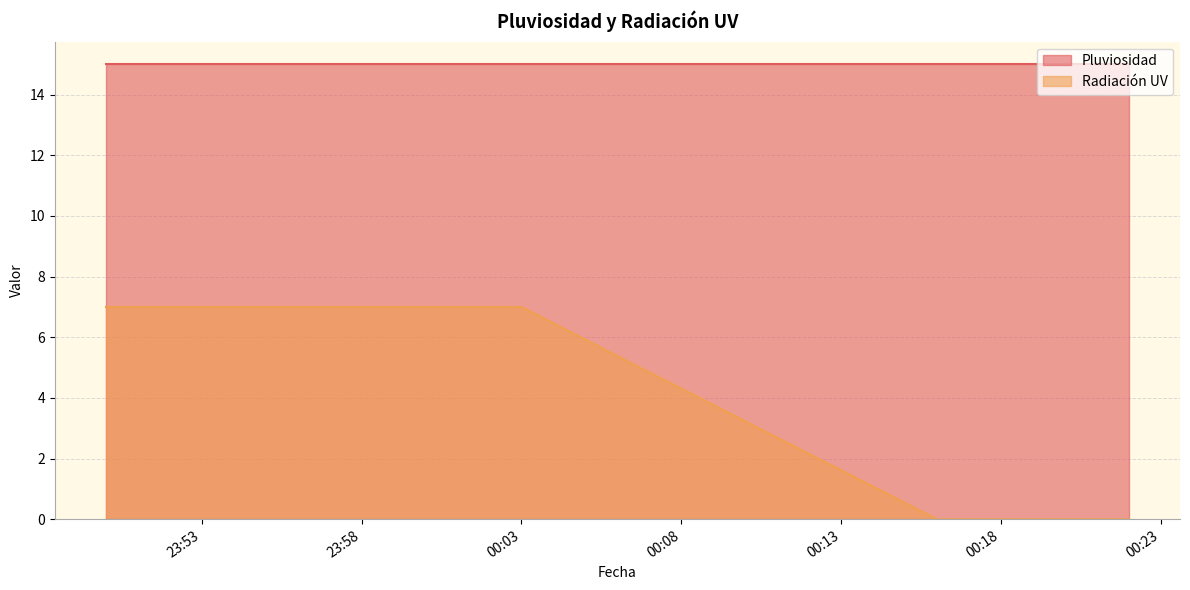

What is the difference between the maximum and minimum values in the Radiación UV series?

7